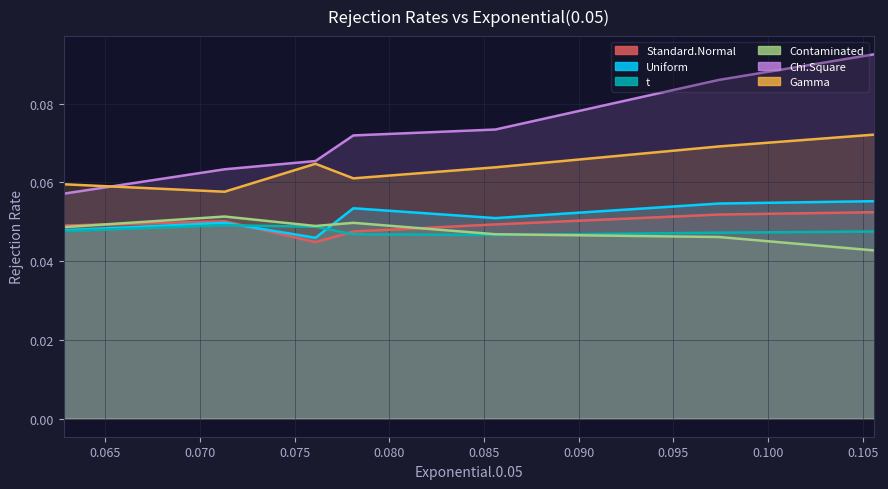

In t.0.05, how many points are lower than both neighbors (excluding endpoints)?

1